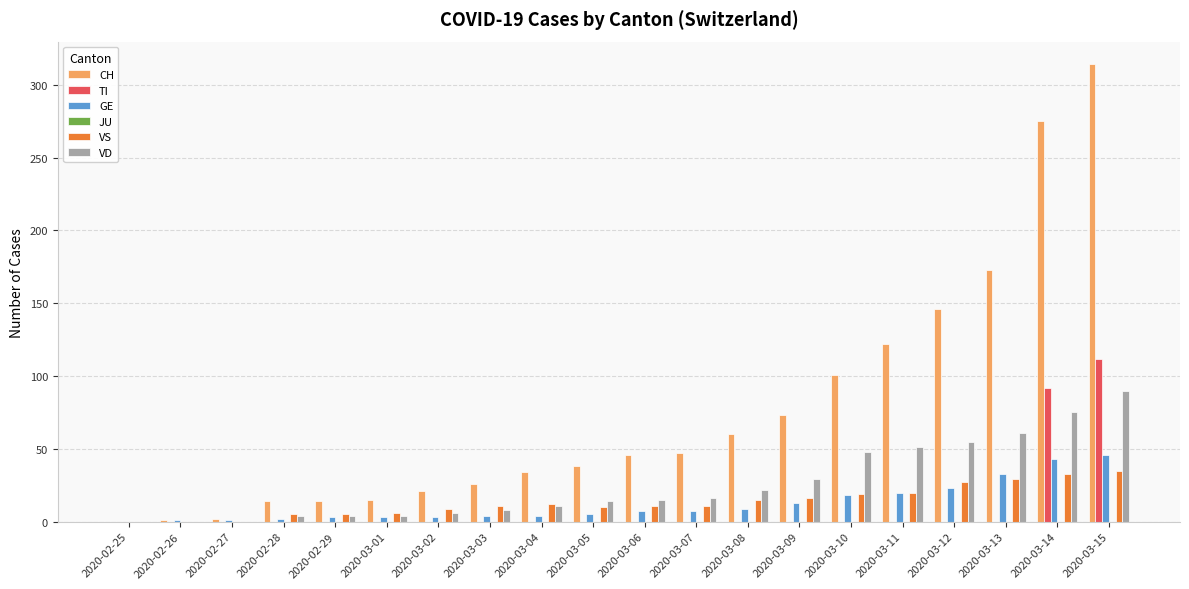

What value does the VS series have at 2020-03-04?

12